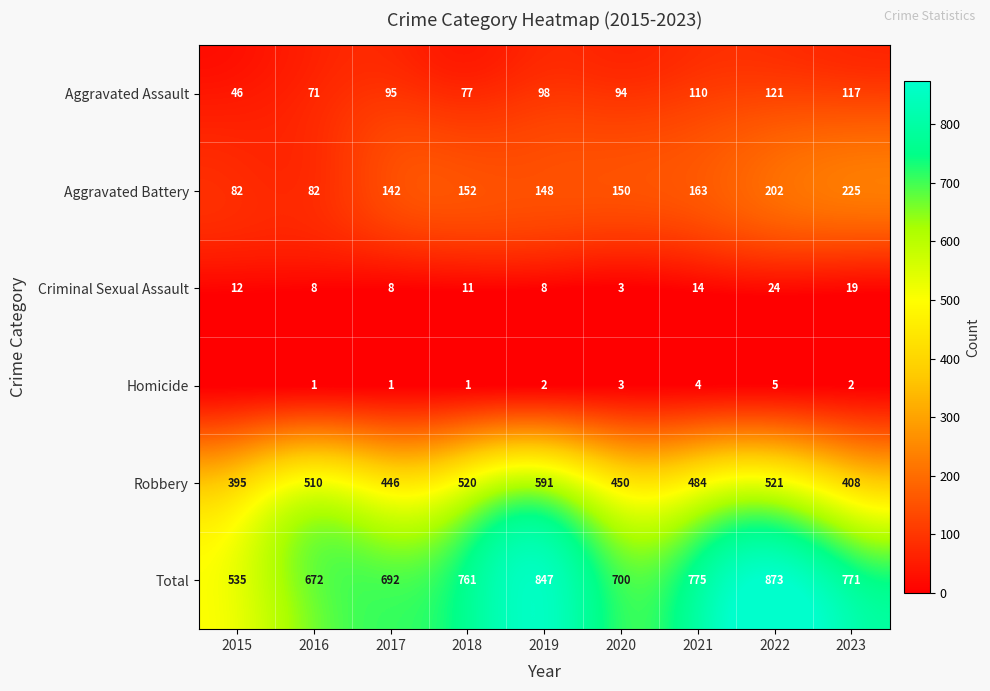

The Total series shows 340 at 2021. True or false?

False